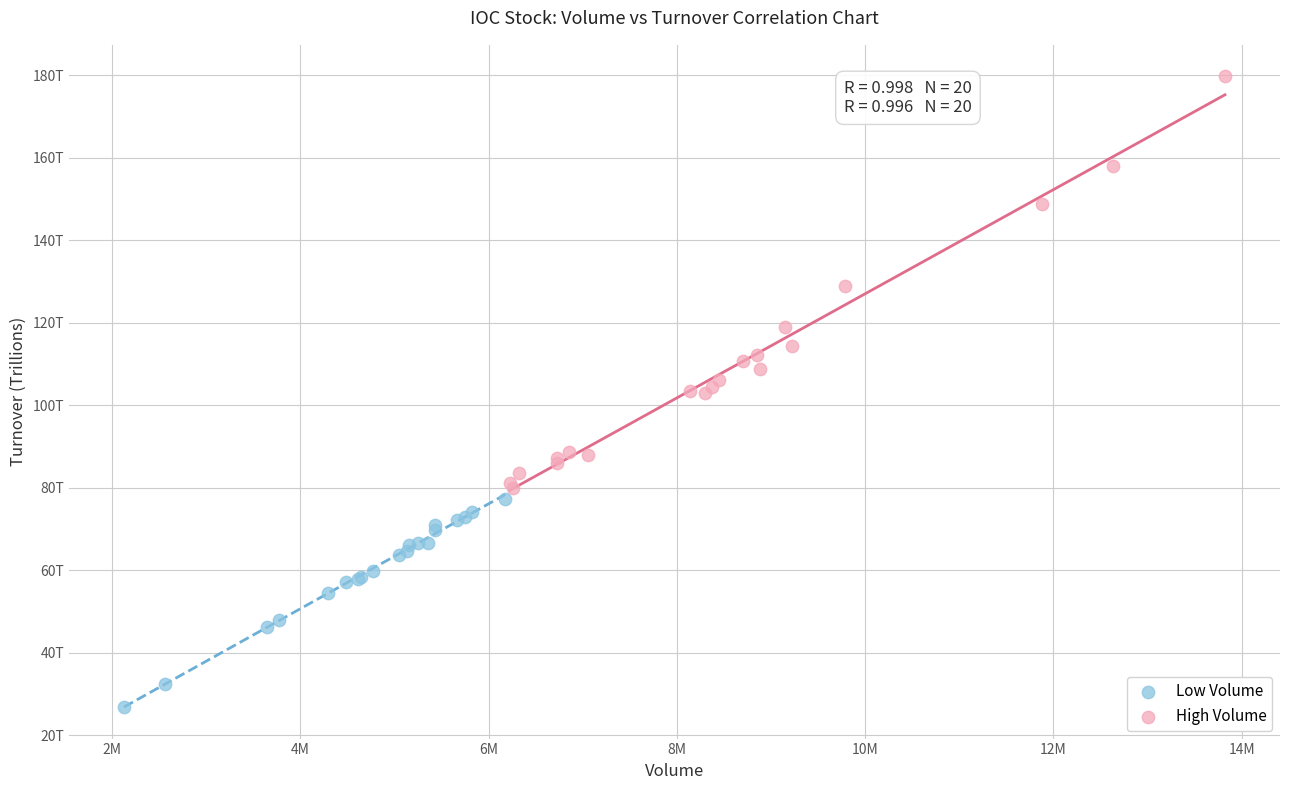

What are all the series names shown in the legend?

Low Volume, High Volume